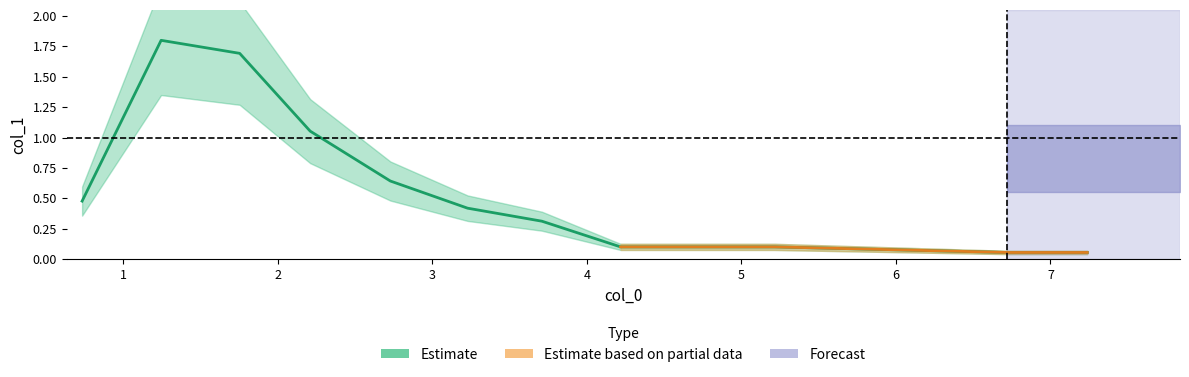

Count the number of categories in the chart.

11